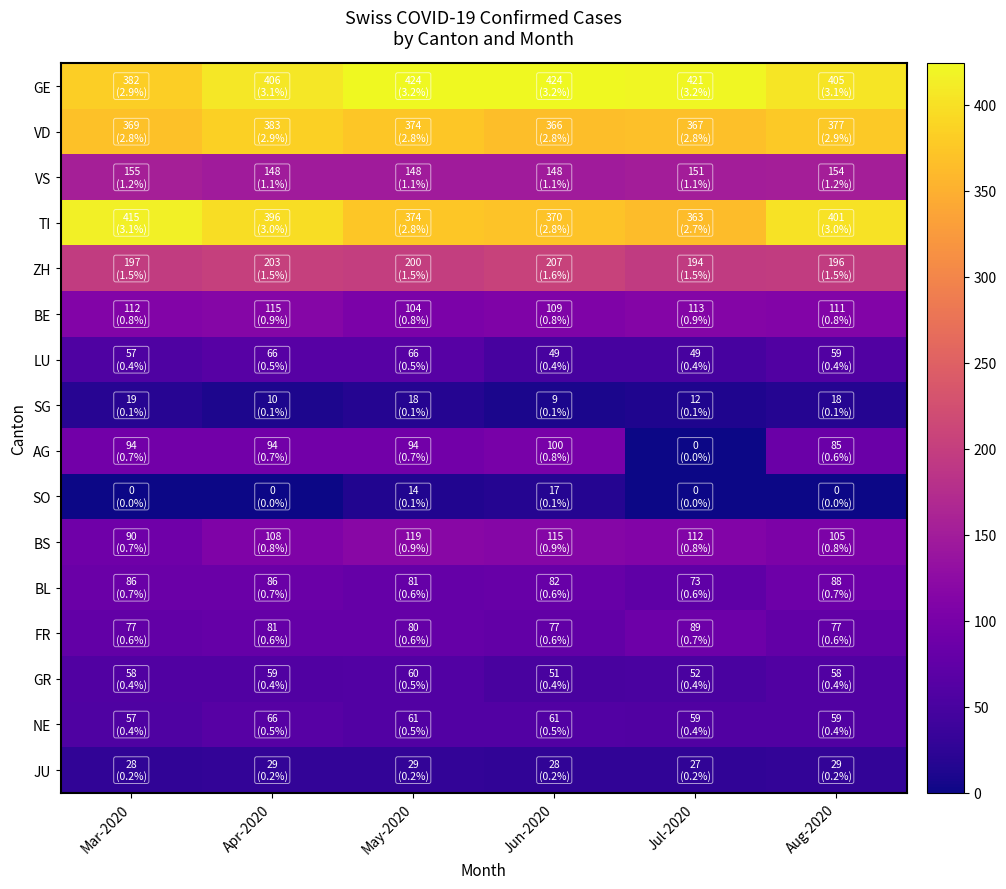

Reading left to right, list all the values displayed in this chart.

GE: Mar-2020=382	Apr-2020=406	May-2020=424	Jun-2020=424	Jul-2020=421	Aug-2020=405
VD: Mar-2020=369	Apr-2020=383	May-2020=374	Jun-2020=366	Jul-2020=367	Aug-2020=377
VS: Mar-2020=155	Apr-2020=148	May-2020=148	Jun-2020=148	Jul-2020=151	Aug-2020=154
TI: Mar-2020=415	Apr-2020=396	May-2020=374	Jun-2020=370	Jul-2020=363	Aug-2020=401
ZH: Mar-2020=197	Apr-2020=203	May-2020=200	Jun-2020=207	Jul-2020=194	Aug-2020=196
BE: Mar-2020=112	Apr-2020=115	May-2020=104	Jun-2020=109	Jul-2020=113	Aug-2020=111
LU: Mar-2020=57	Apr-2020=66	May-2020=66	Jun-2020=49	Jul-2020=49	Aug-2020=59
SG: Mar-2020=19	Apr-2020=10	May-2020=18	Jun-2020=9	Jul-2020=12	Aug-2020=18
AG: Mar-2020=94	Apr-2020=94	May-2020=94	Jun-2020=100	Jul-2020=0	Aug-2020=85
SO: Mar-2020=0	Apr-2020=0	May-2020=14	Jun-2020=17	Jul-2020=0	Aug-2020=0
BS: Mar-2020=90	Apr-2020=108	May-2020=119	Jun-2020=115	Jul-2020=112	Aug-2020=105
BL: Mar-2020=86	Apr-2020=86	May-2020=81	Jun-2020=82	Jul-2020=73	Aug-2020=88
FR: Mar-2020=77	Apr-2020=81	May-2020=80	Jun-2020=77	Jul-2020=89	Aug-2020=77
GR: Mar-2020=58	Apr-2020=59	May-2020=60	Jun-2020=51	Jul-2020=52	Aug-2020=58
NE: Mar-2020=57	Apr-2020=66	May-2020=61	Jun-2020=61	Jul-2020=59	Aug-2020=59
JU: Mar-2020=28	Apr-2020=29	May-2020=29	Jun-2020=28	Jul-2020=27	Aug-2020=29